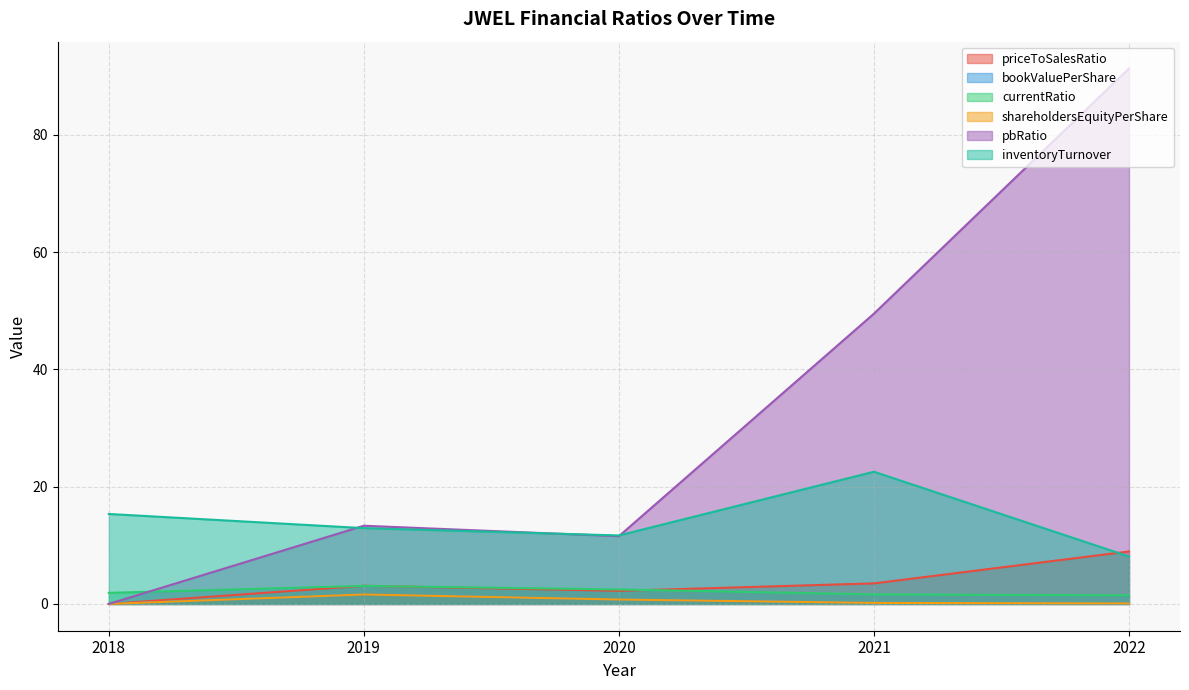

The value of bookValuePerShare at 2020 is 0.8. True or false?

True